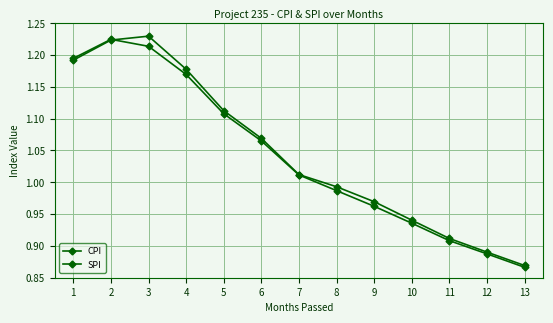

Does the chart display data point markers on the line(s)?

Yes